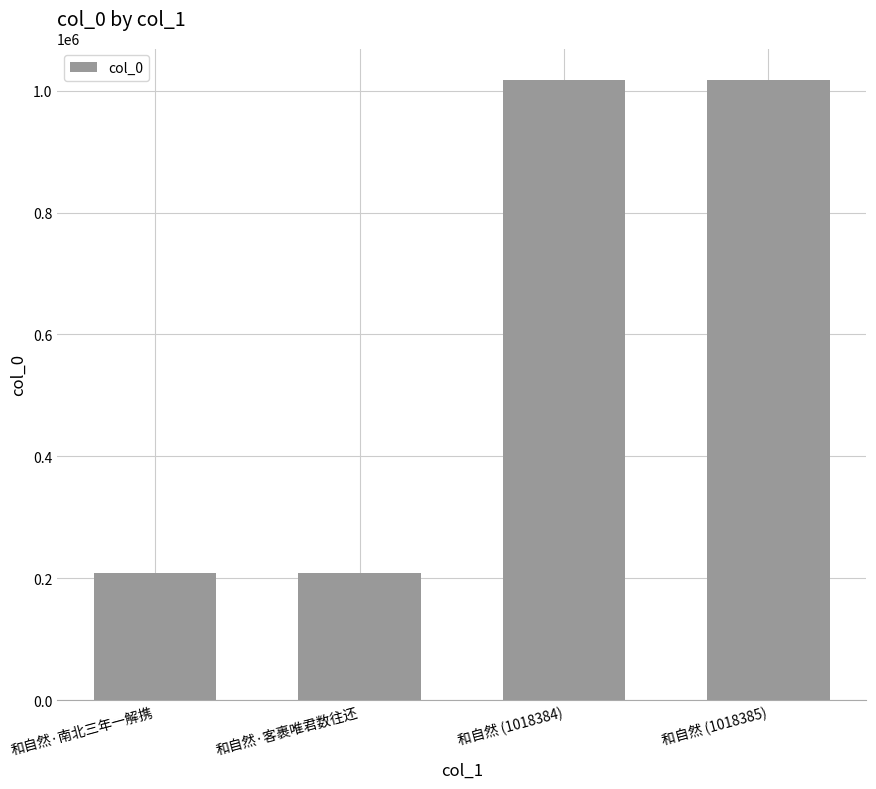

What is the value of the 4th bar from the left?

1018385